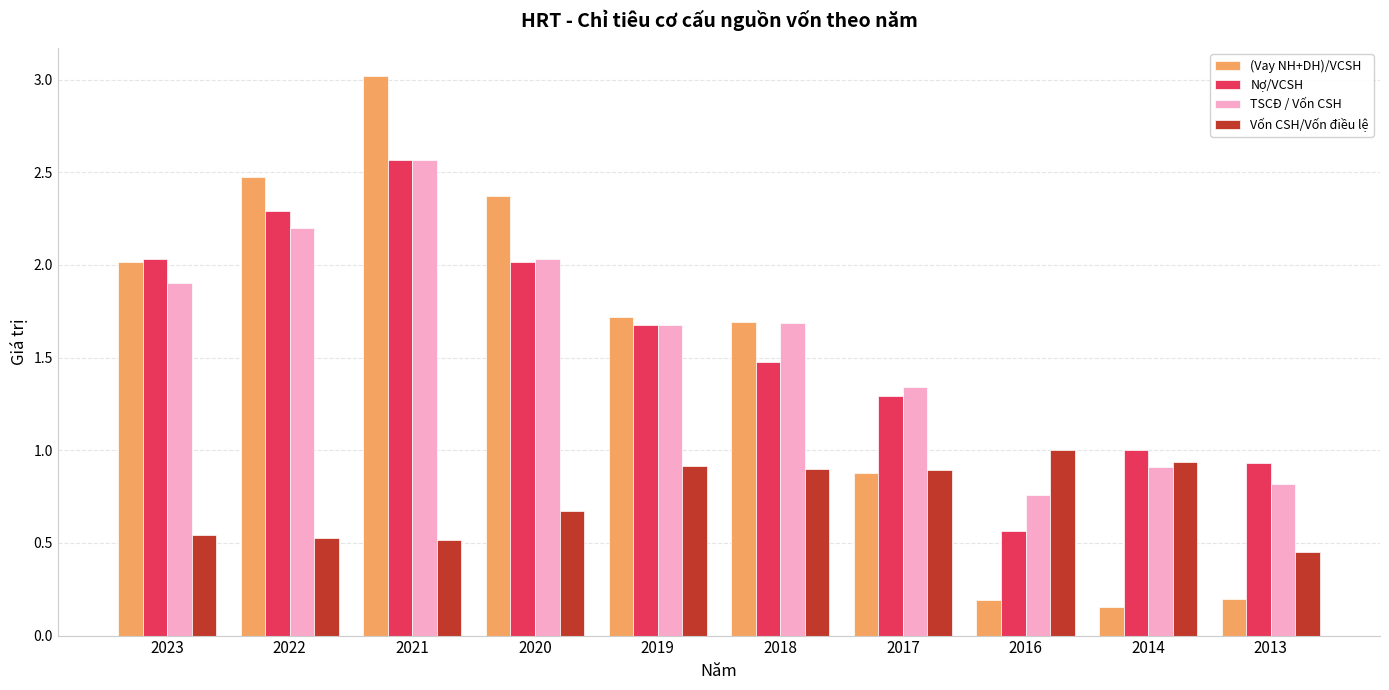

What is the greatest value displayed?

3.0